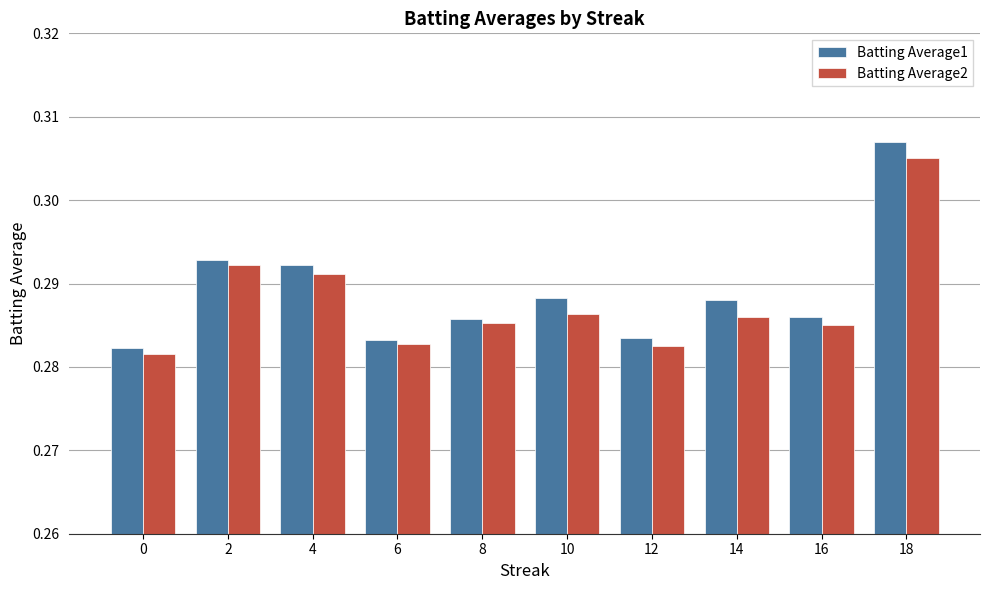

Which series has the largest range (max minus min)?

Batting Average1